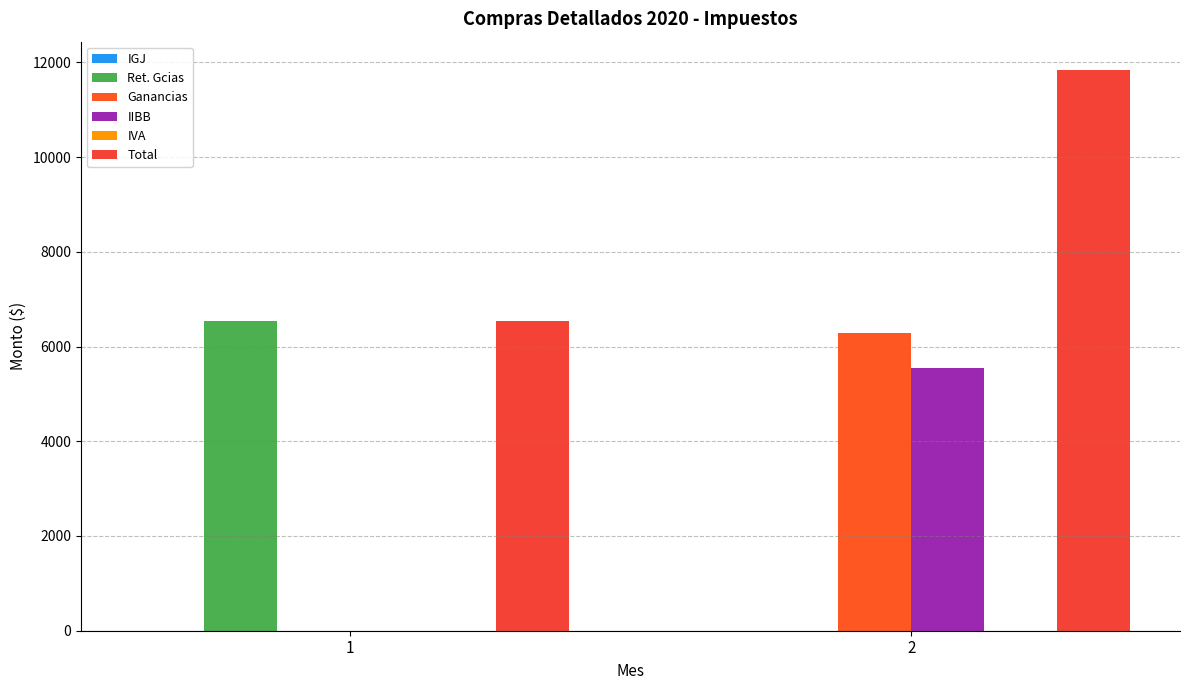

Reading left to right, what are all the values shown in this chart?

IGJ: 1=0.0	2=0.0
Ret. Gcias: 1=6539.0	2=0.0
Ganancias: 1=0.0	2=6294.2
IIBB: 1=0.0	2=5549.0
IVA: 1=0.0	2=0.0
Total: 1=6539.0	2=11843.2